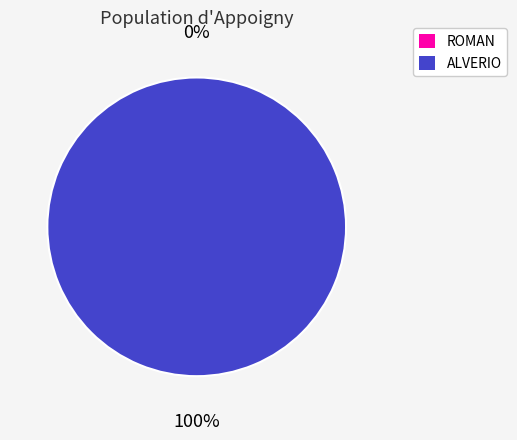

Which has a higher value, ALVERIO or ROMAN?

ALVERIO